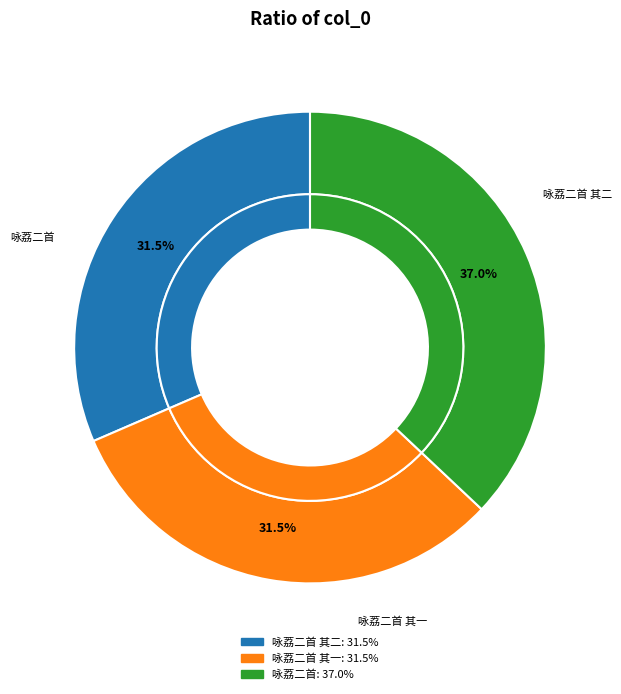

Approximately how many times larger is the value at 咏荔二首 compared to 咏荔二首 其一?

1.2